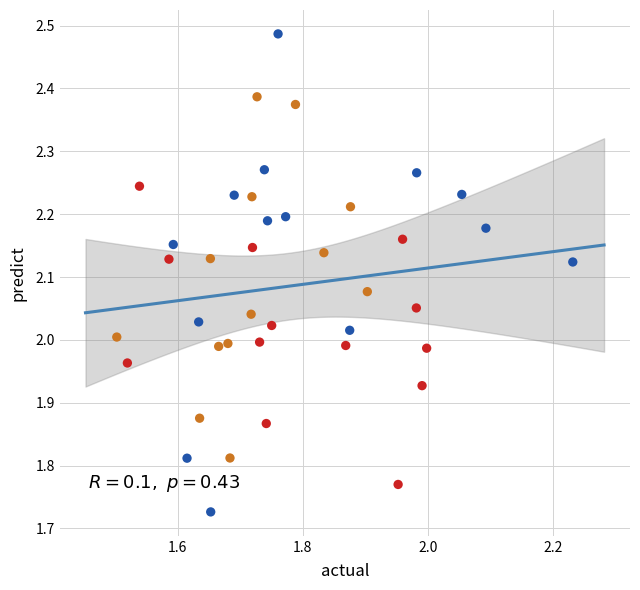

What is the range of Y values (max minus min)?

0.8